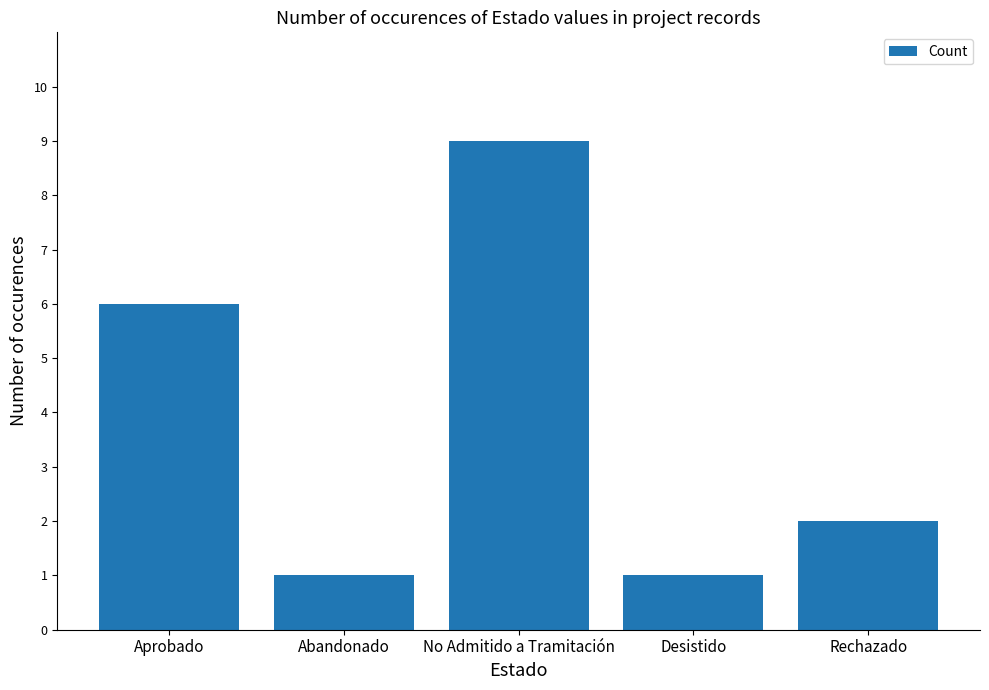

At which label does the data first exceed 2?

Aprobado